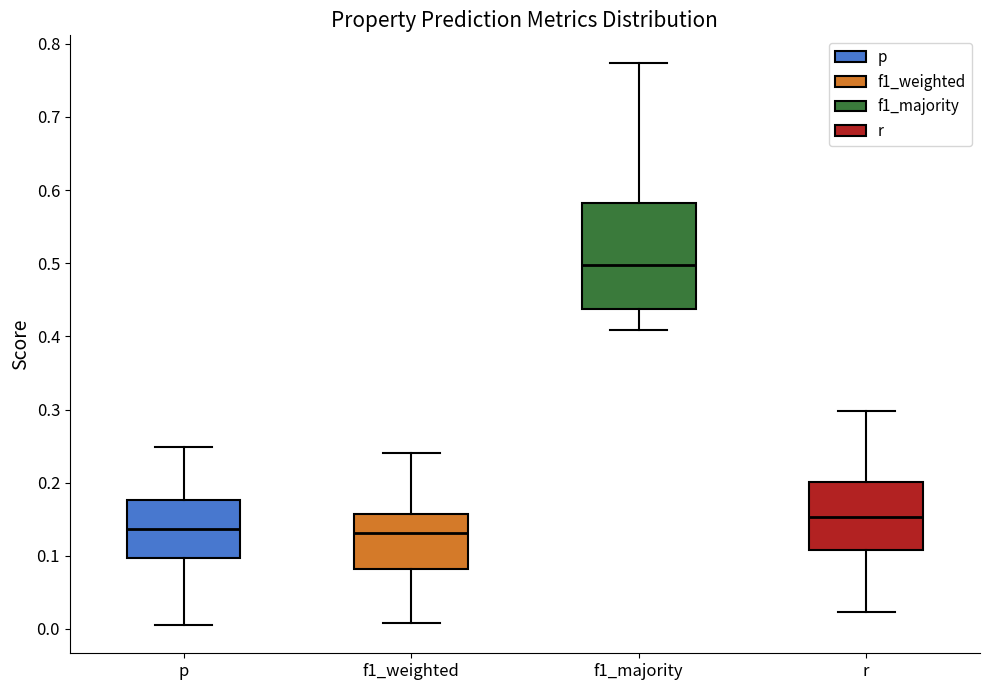

Which box's median line is the highest?

f1_majority